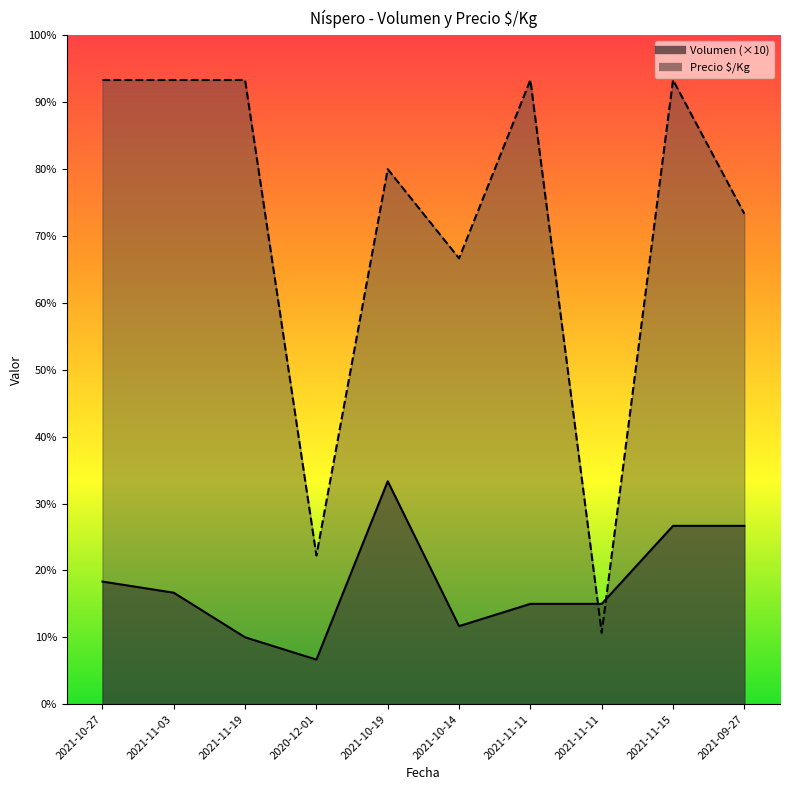

What is the difference between the maximum and second lowest values in the Precio $/Kg series?

2133